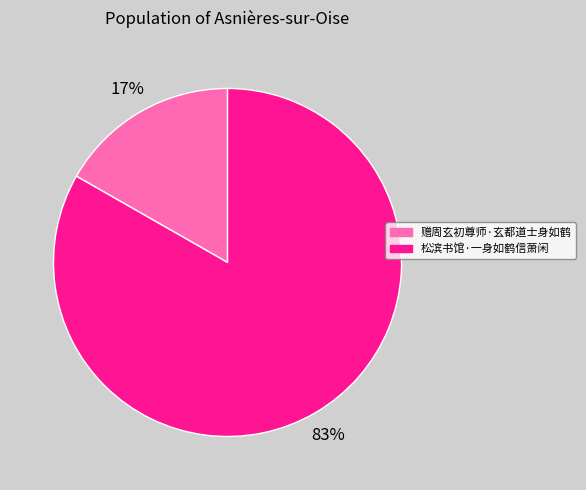

Which has a higher value, 赠周玄初尊师·玄都道士身如鹤 or 松滨书馆·一身如鹤信萧闲?

松滨书馆·一身如鹤信萧闲